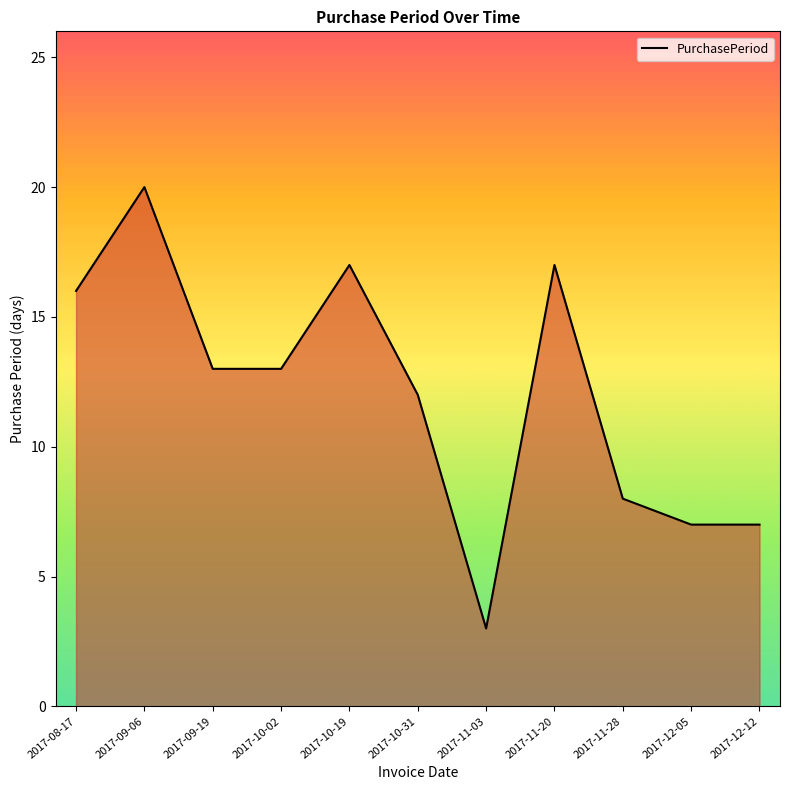

Where is the first local maximum?

2017-09-06